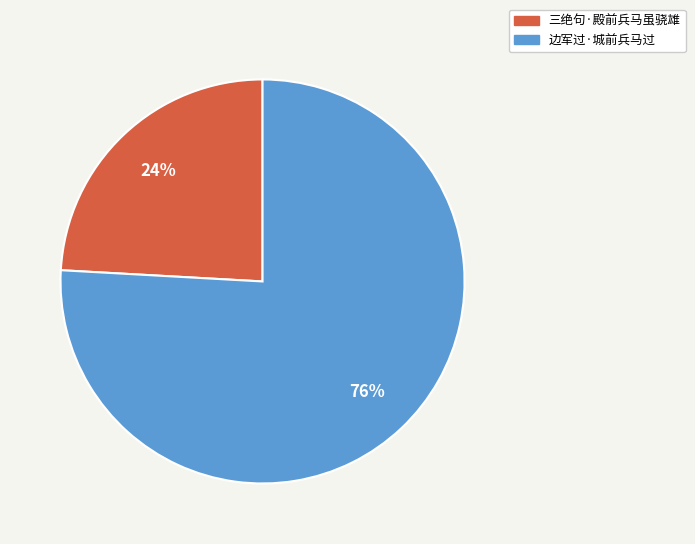

Do 边军过·城前兵马过 and 三绝句·殿前兵马虽骁雄 together represent more than half of the pie?

Yes